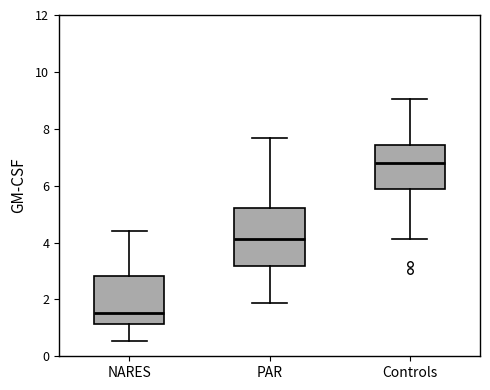

Reading left to right, transcribe this box plot: for each box, give where its median line is, the range the box spans, and where its two whiskers end, as read against the y-axis. The values are not printed on the chart, so give them approximately, as read against the axis.

NARES: median 1.6, box 1.2 to 2.8, whiskers 0.6 to 4.4
PAR: median 4.2, box 3.2 to 5.2, whiskers 1.8 to 7.6
Controls: median 6.8, box 5.8 to 7.4, whiskers 4.2 to 9.0